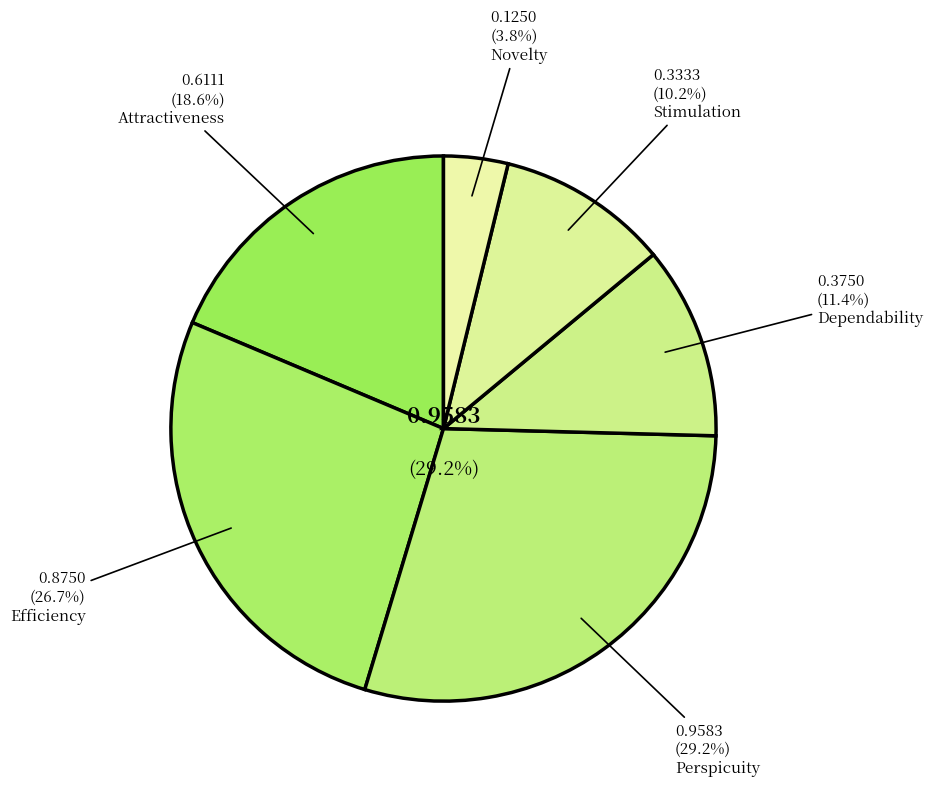

What is the smallest slice in the pie chart?

Novelty